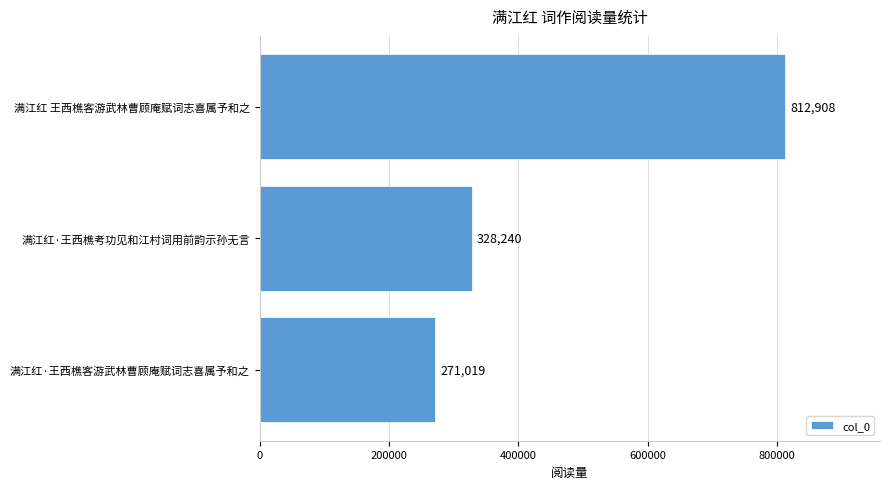

True or false: the data shows 271019 at 满江红·王西樵客游武林曹顾庵赋词志喜属予和之.

True